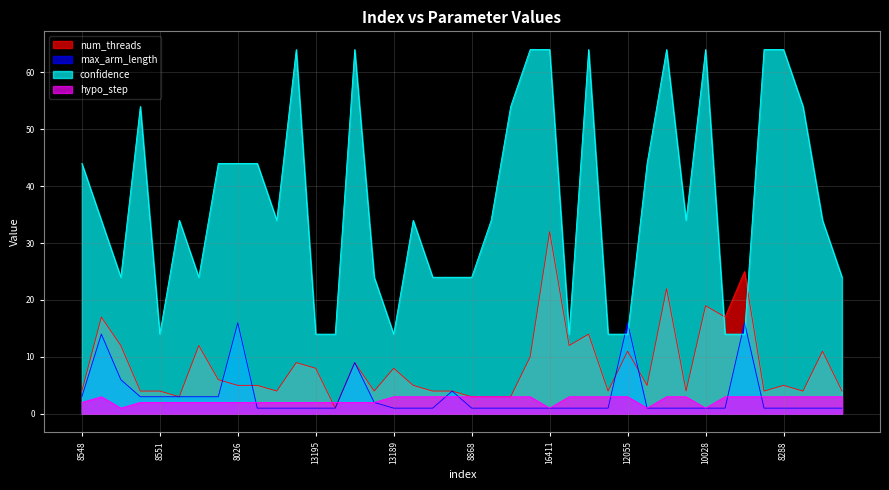

Which series has the largest total across all categories?

confidence